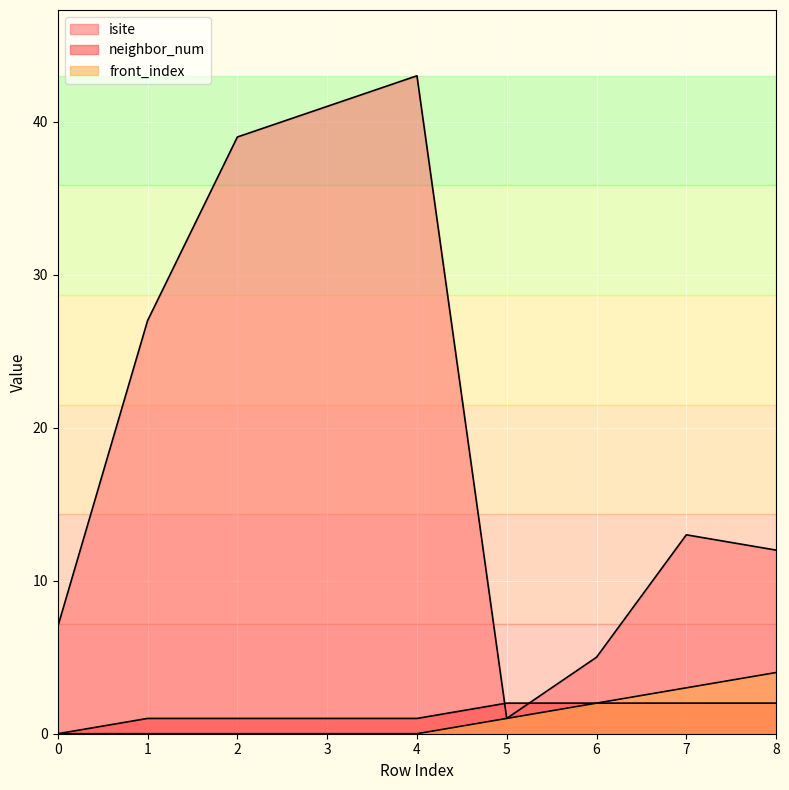

How many data points in front_index are above 0?

4